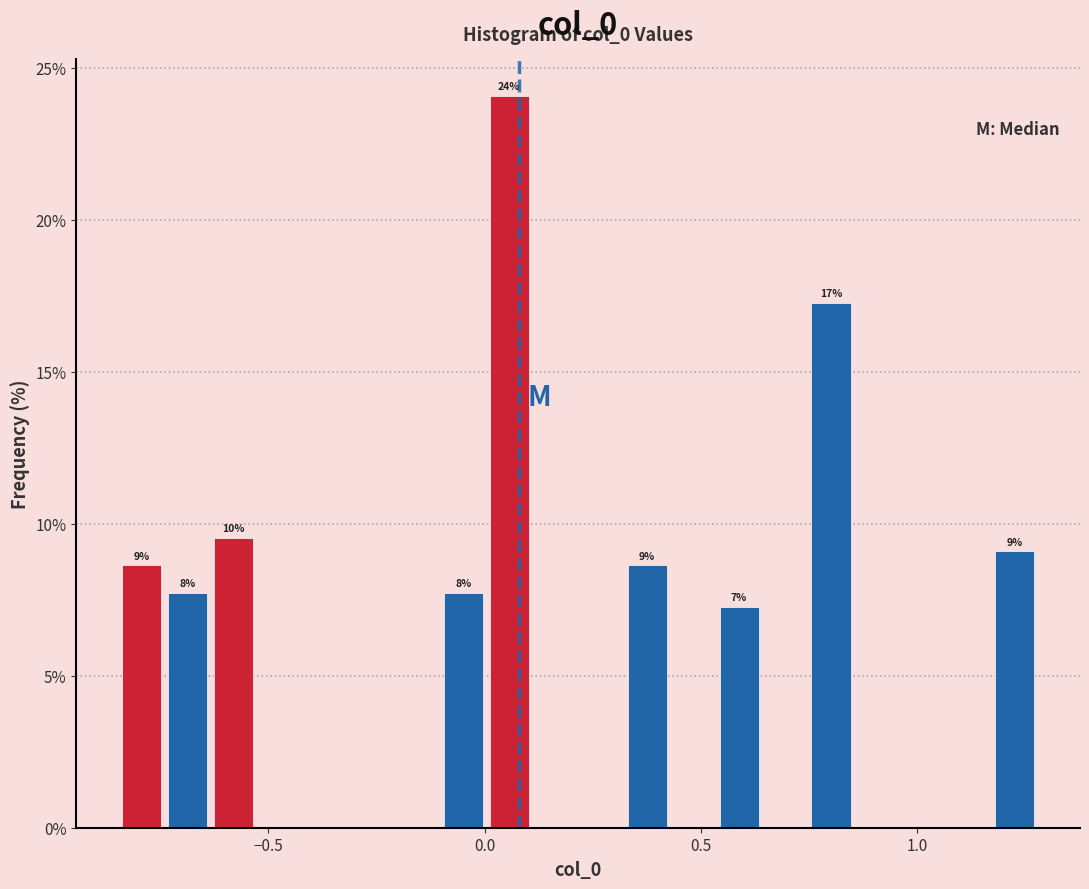

Around what value on the x-axis is the tallest bar? Give the approximate position of its centre, as read against the axis.

0.05